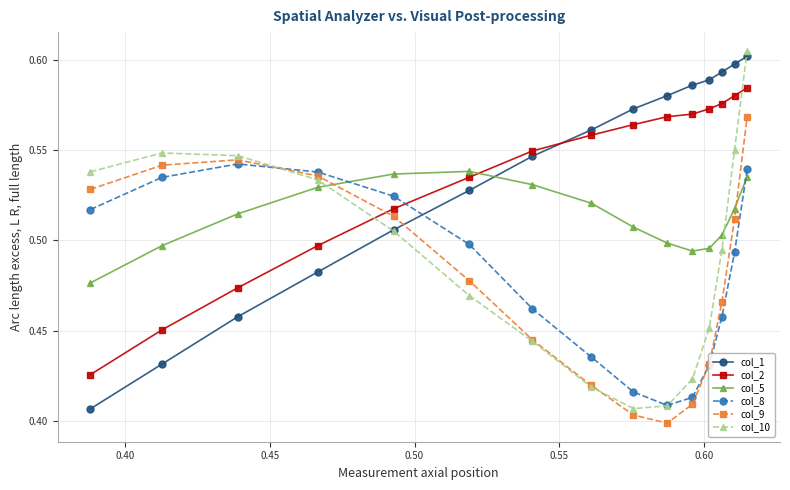

True or false: col_1 and col_9 intersect in this chart.

True